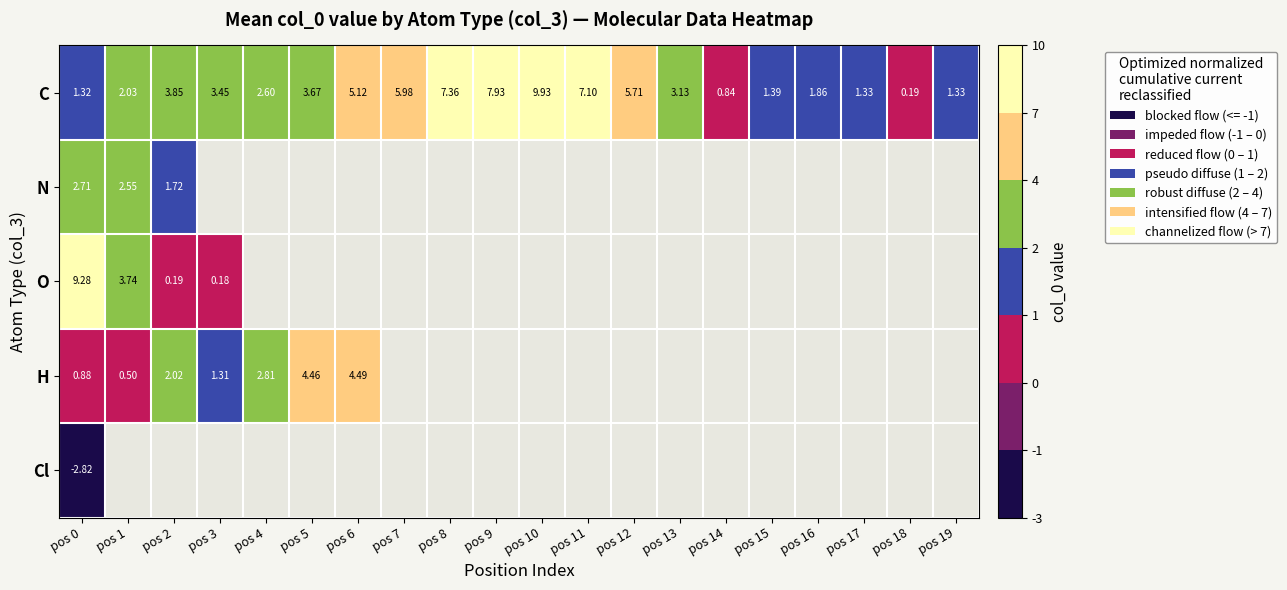

Is the value of O at pos 3 greater than the value of H at pos 3?

No